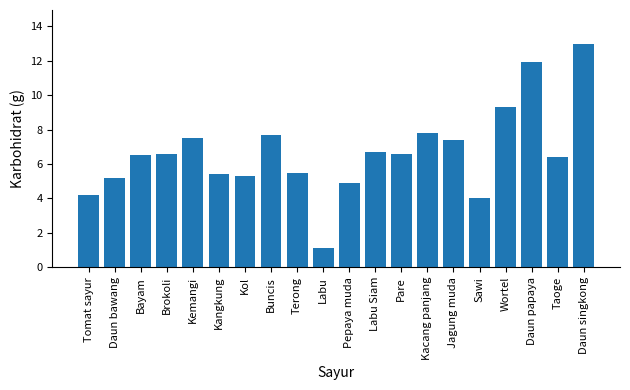

Reading left to right, what are all the values shown in this chart?

4.2	5.2	6.5	6.6	7.5	5.4	5.3	7.7	5.5	1.1	4.9	6.7	6.6	7.8	7.4	4.0	9.3	11.9	6.4	13.0